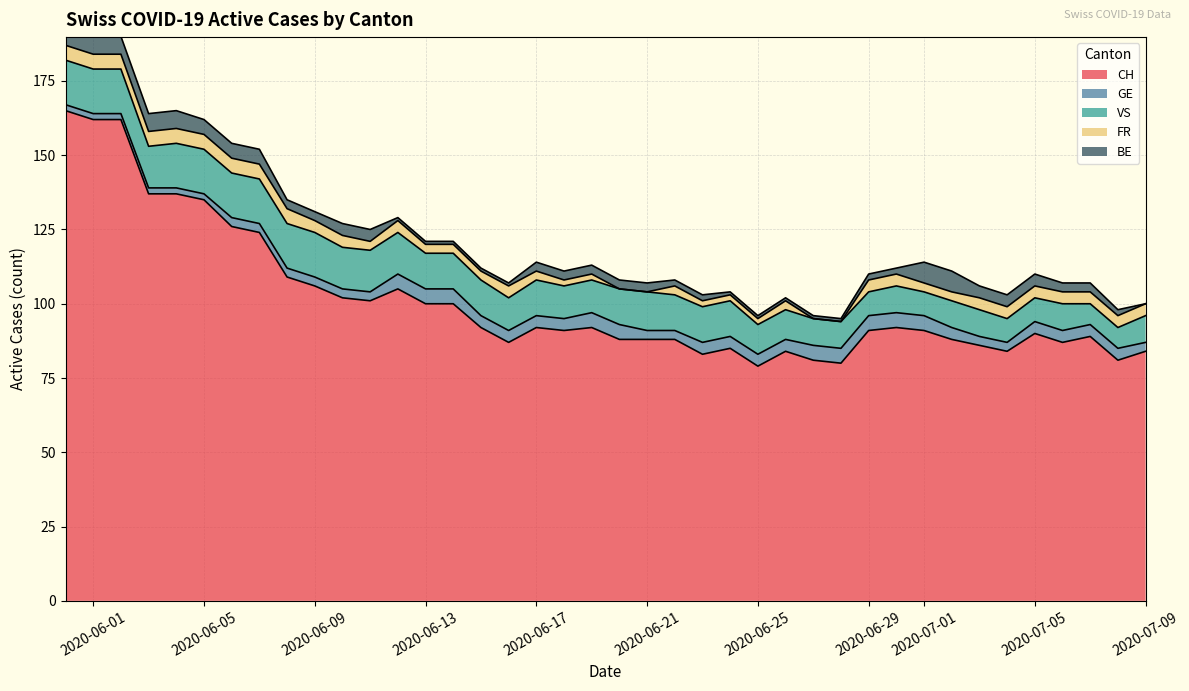

Where is the first local maximum for VS?

17